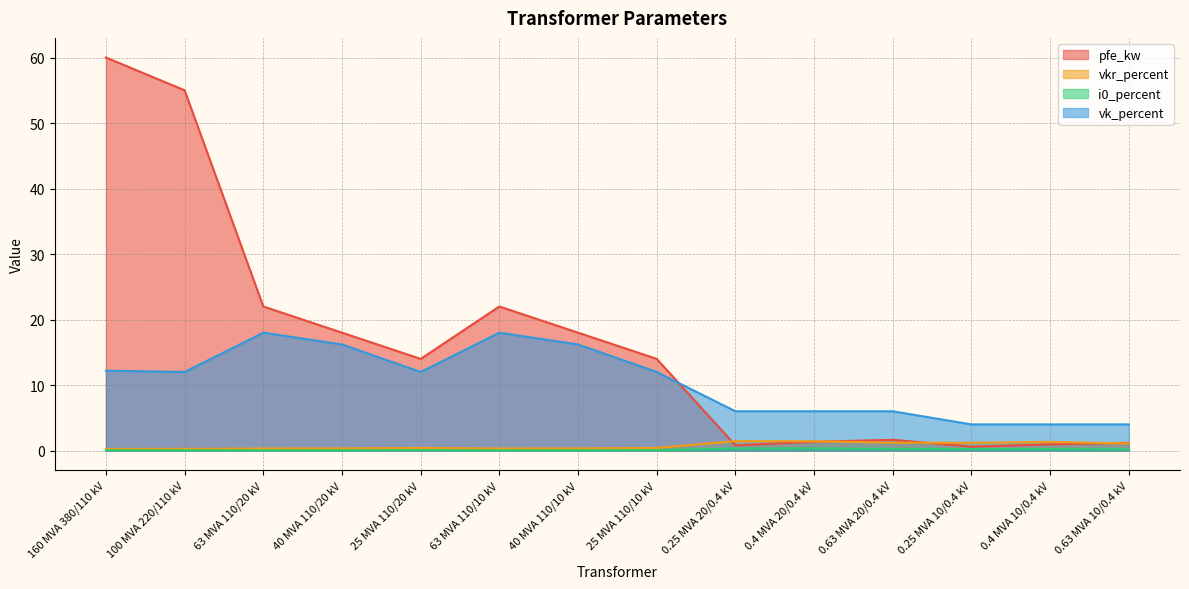

What is the sum of the vk_percent values at 40 MVA 110/20 kV and 0.4 MVA 10/0.4 kV?

20.2